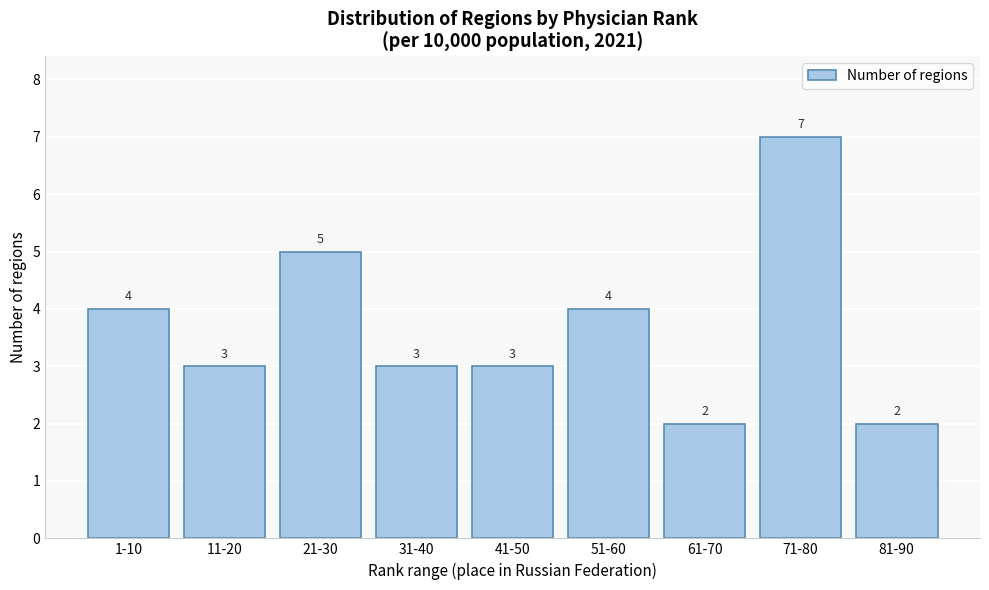

Reading left to right, transcribe all the data shown in this chart.

1-10=4	11-20=3	21-30=5	31-40=3	41-50=3	51-60=4	61-70=2	71-80=7	81-90=2